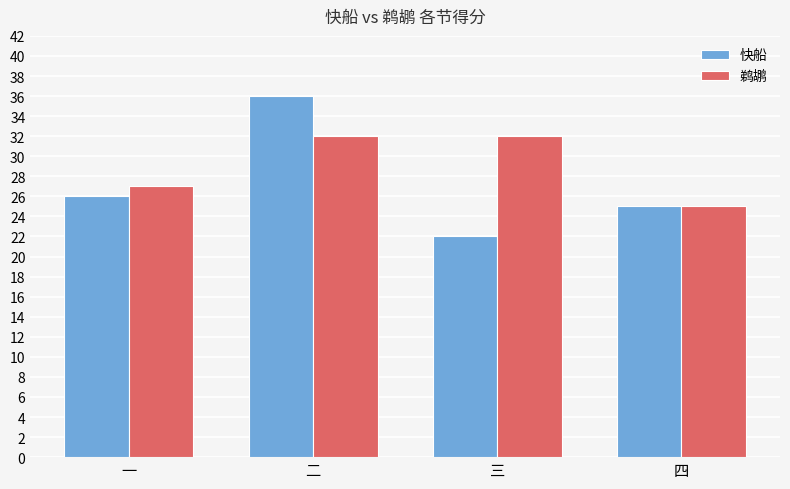

Which series has the widest spread of values?

快船